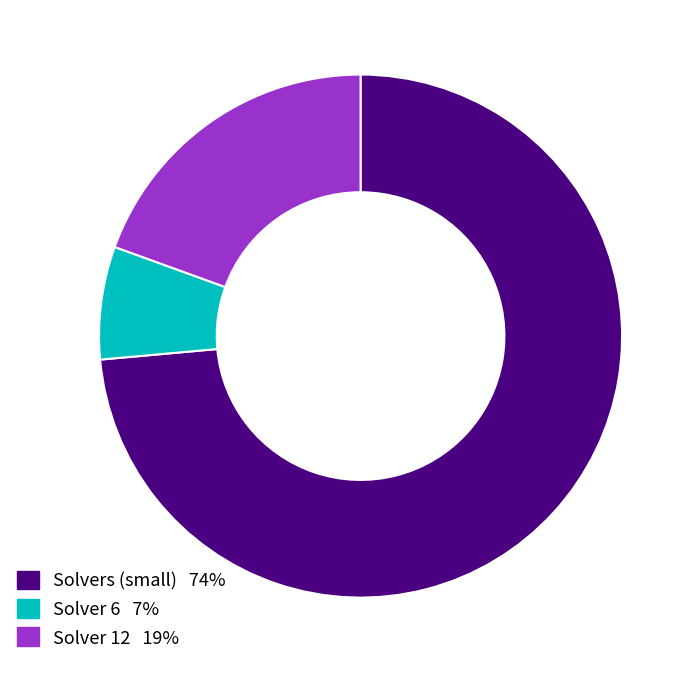

Is there a majority slice in this chart?

Yes